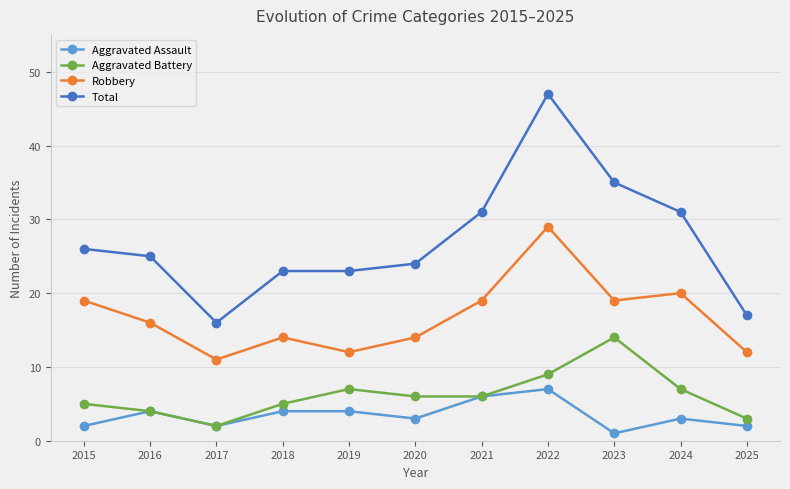

Is the value of Total at 2016 greater than the value of Robbery at 2018?

Yes